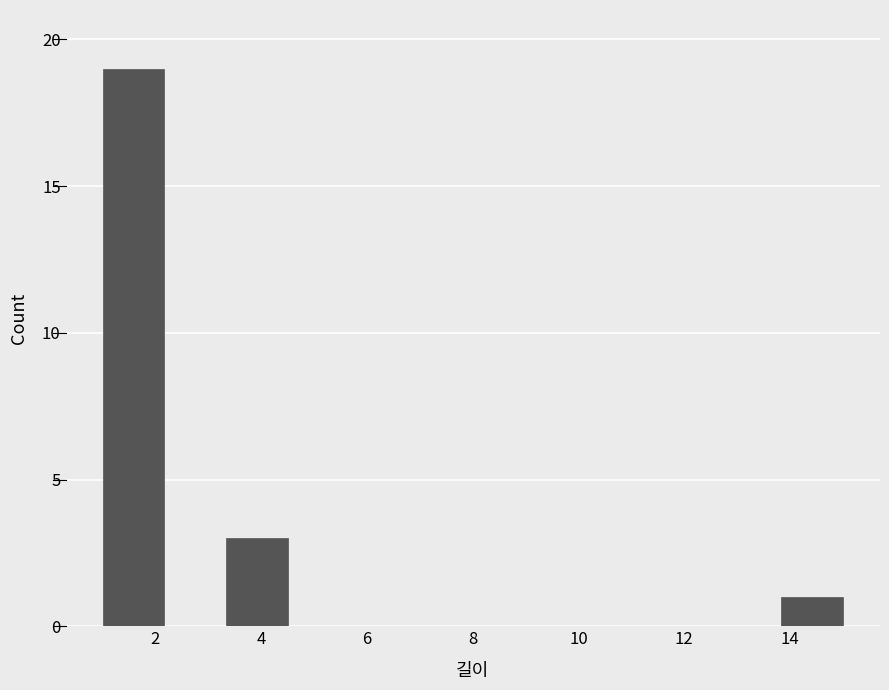

Reading left to right, transcribe this chart: for each bar, give the range it covers on the x-axis and its height. Neither the bar edges nor the heights are printed on the chart, so give them approximately, as read against the axes.

1.0 to 2.2: 19
2.2 to 3.4: 0
3.4 to 4.6: 3
4.6 to 5.6: 0
5.6 to 6.8: 0
6.8 to 8.0: 0
8.0 to 9.2: 0
9.2 to 10.4: 0
10.4 to 11.6: 0
11.6 to 12.6: 0
12.6 to 13.8: 0
13.8 to 15.0: 1